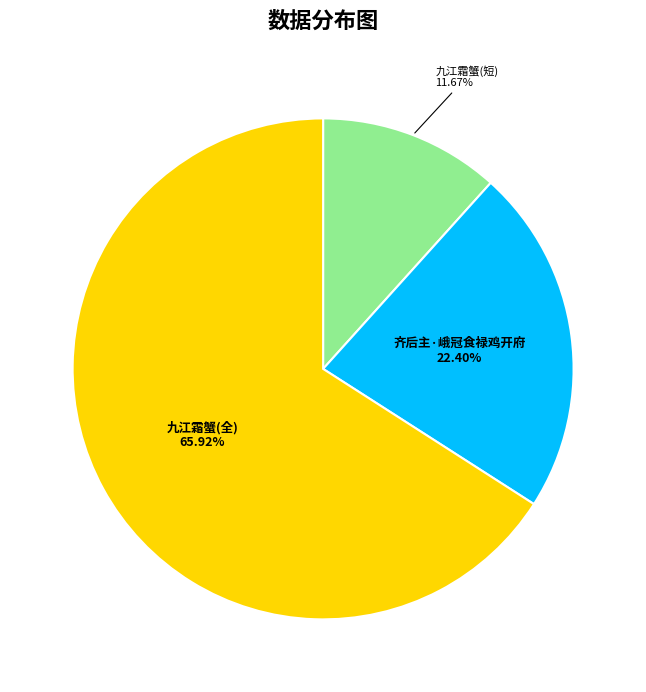

Which slice is the smallest?

九江霜蟹(短)